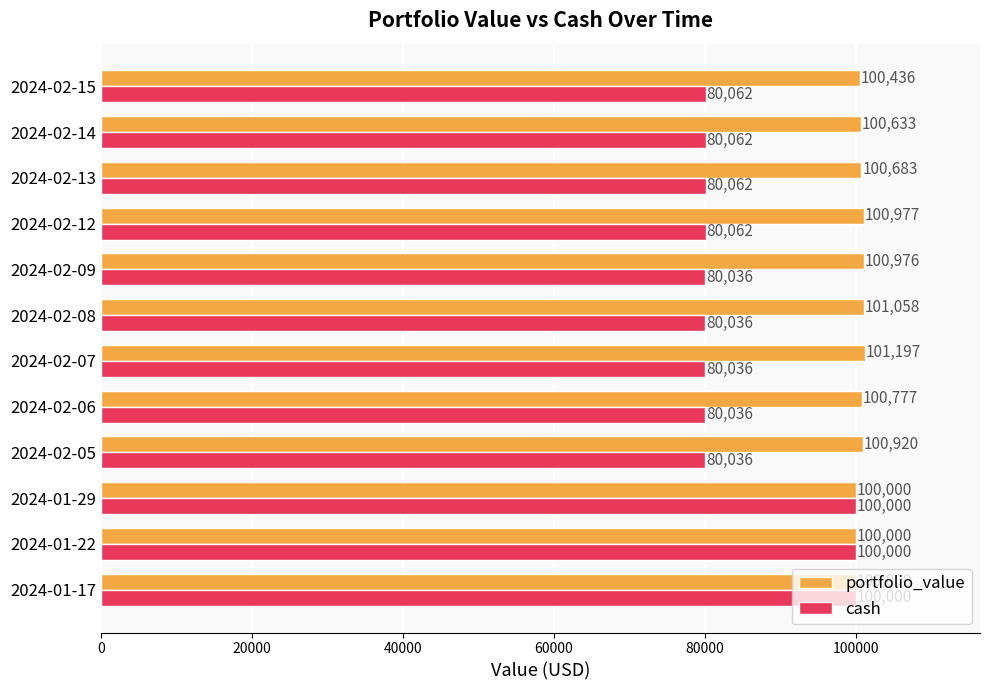

Which series changed the most between 2024-01-22 and 2024-02-15?

cash